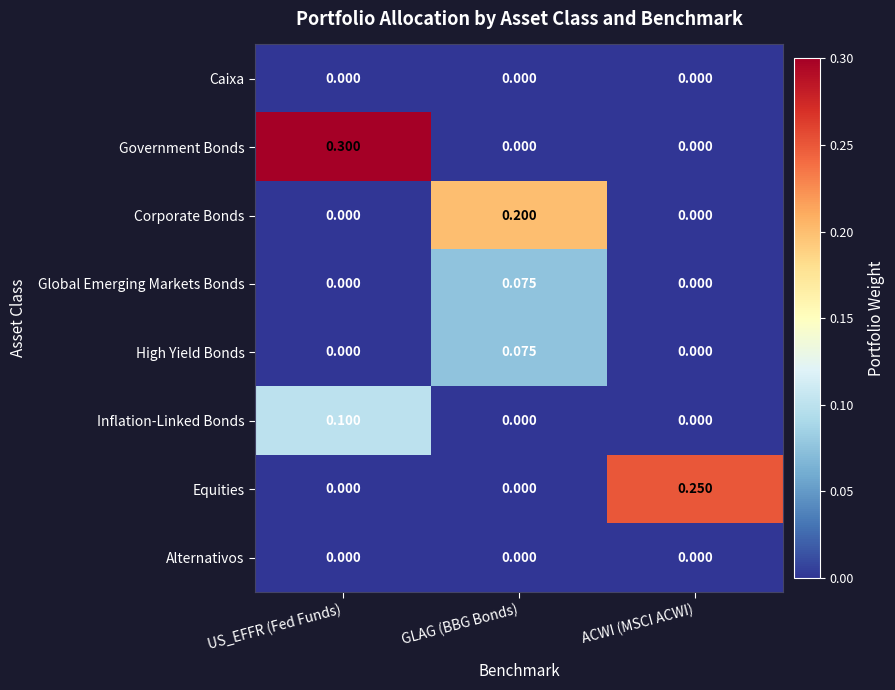

Is the value of Corporate Bonds at ACWI (MSCI ACWI) greater than the value of Global Emerging Markets Bonds at GLAG (BBG Bonds)?

No